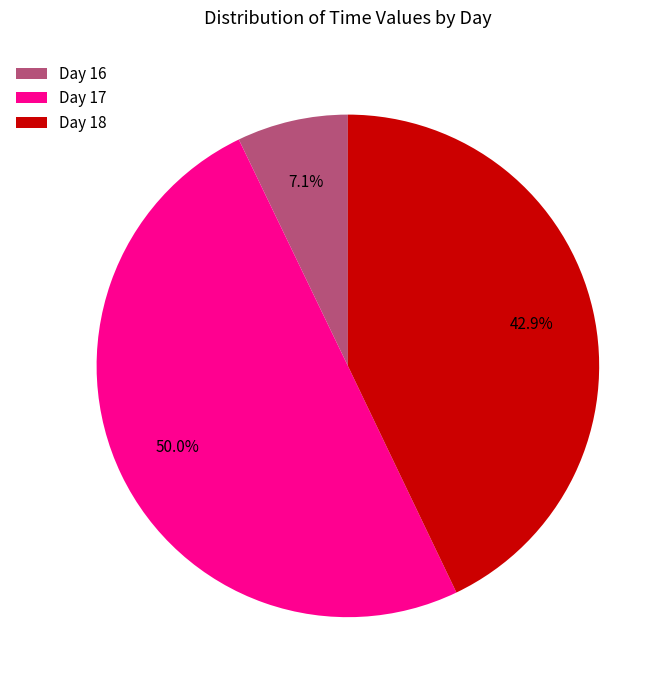

Which category has the biggest portion of the pie?

Day 17